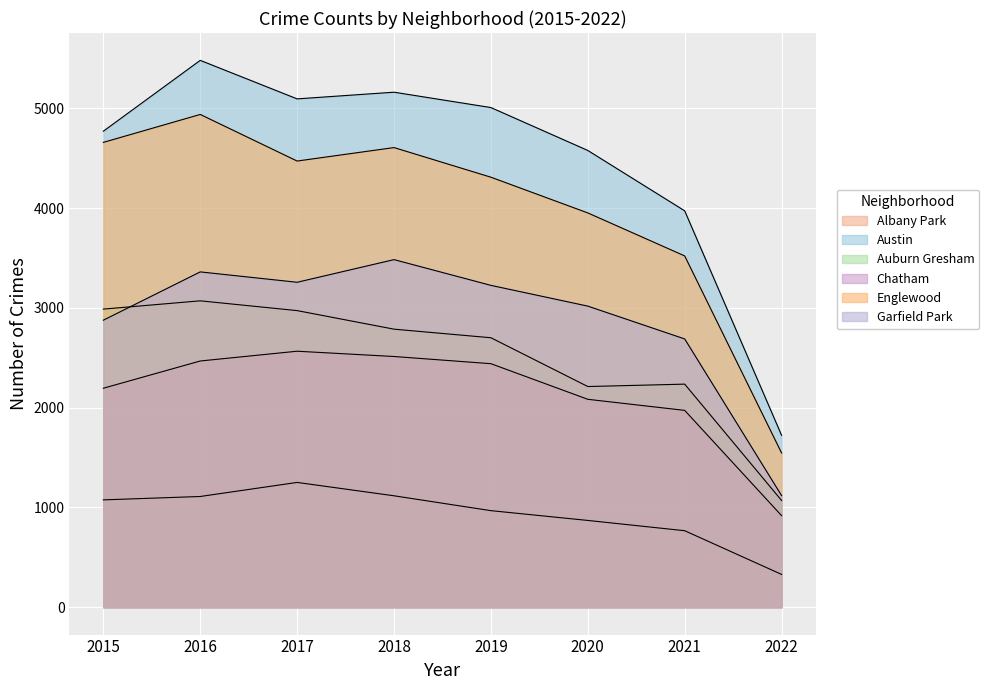

How many intersections are there between Garfield Park and Auburn Gresham?

1